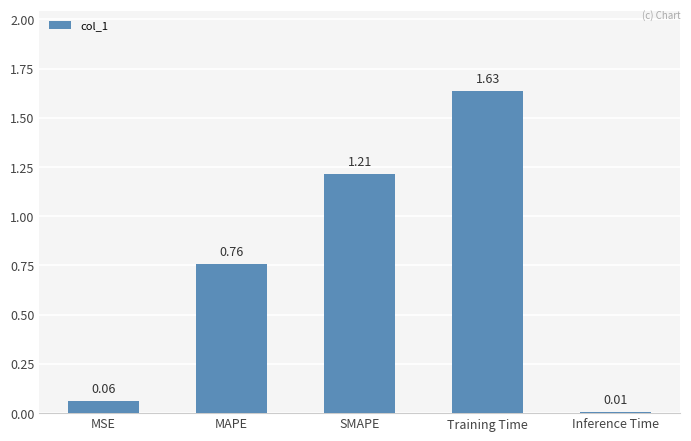

Which category has the lowest value across all series?

Inference Time